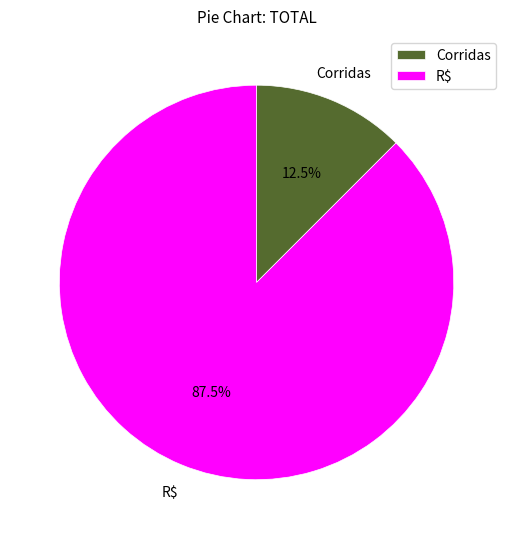

Rank the categories by value from highest to lowest.

R$, Corridas